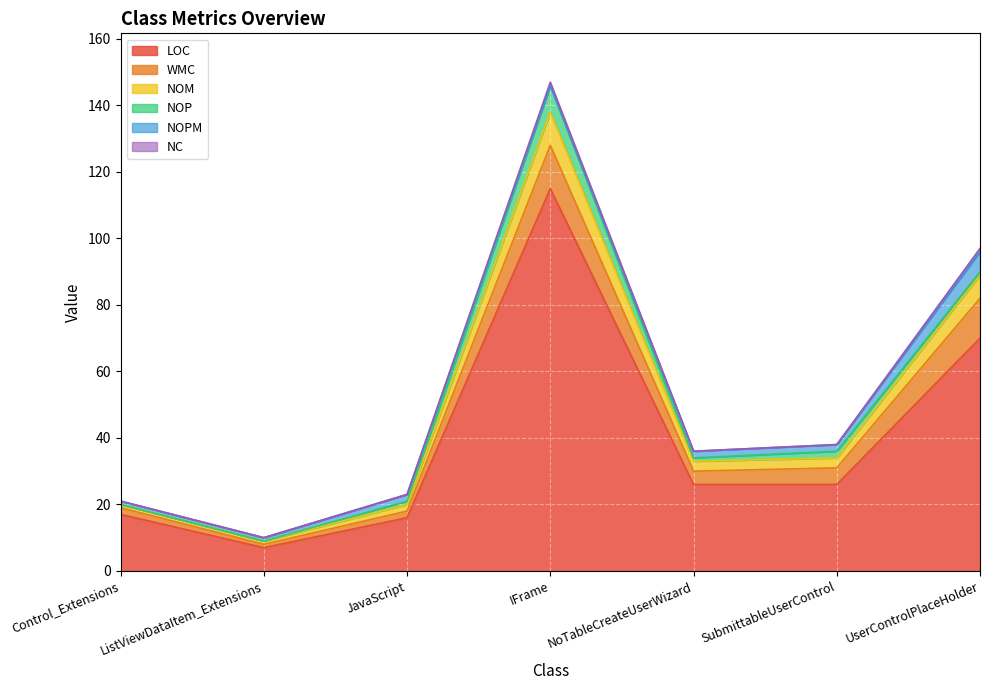

What is the value of the NOPM point at the 2nd from the left?

1